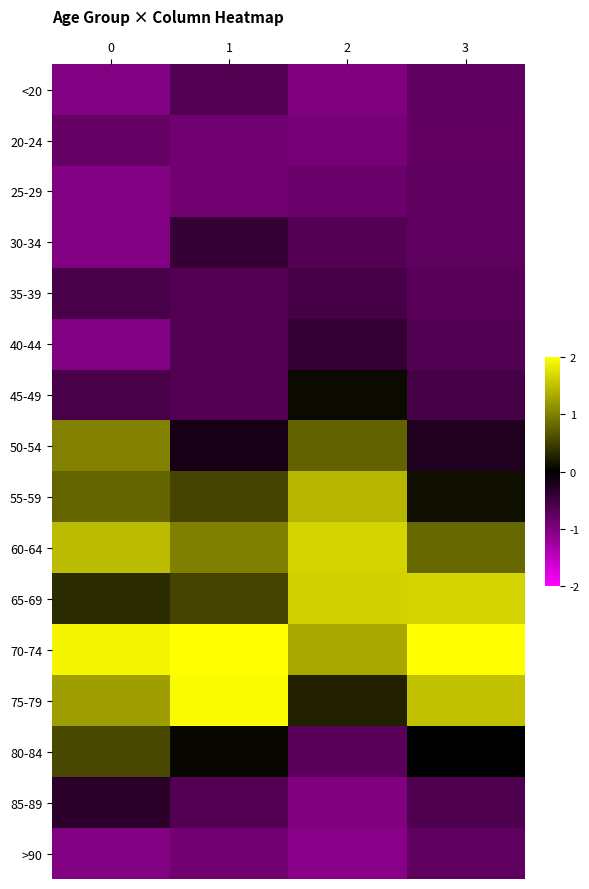

What is the smallest value displayed?

-1.1